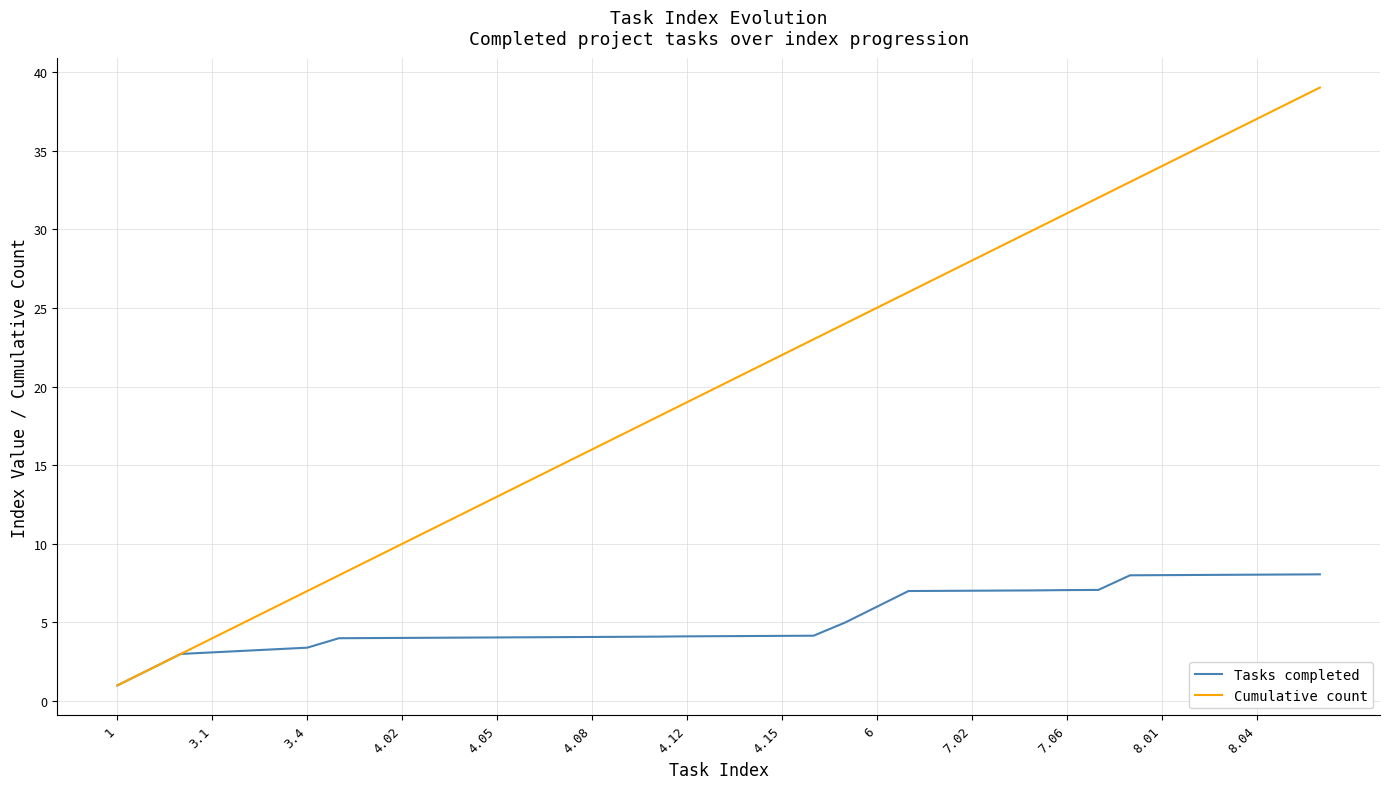

Which series has the largest range (max minus min)?

Cumulative count